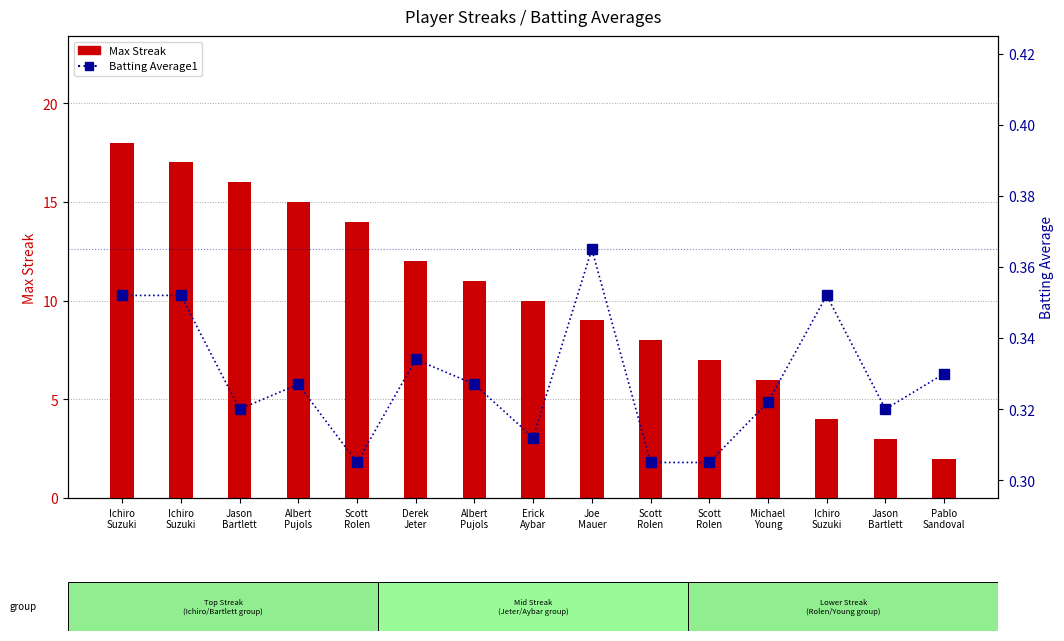

How many data points in Max Streak are above 10?

7